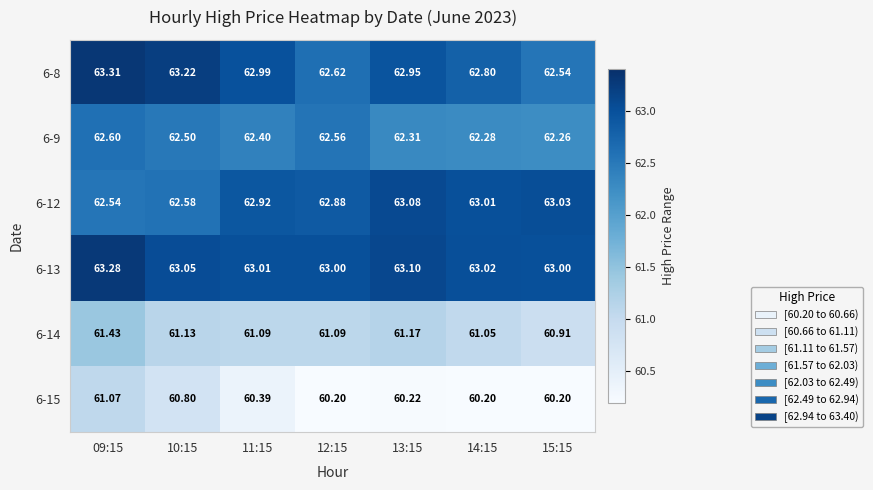

Is the value of 6-15 at 13:15 greater than the value of 6-9 at 09:15?

No